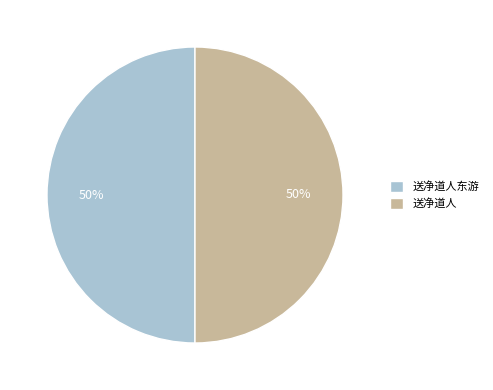

What is the ratio of the value at 送净道人 to the value at 送净道人东游?

1.0